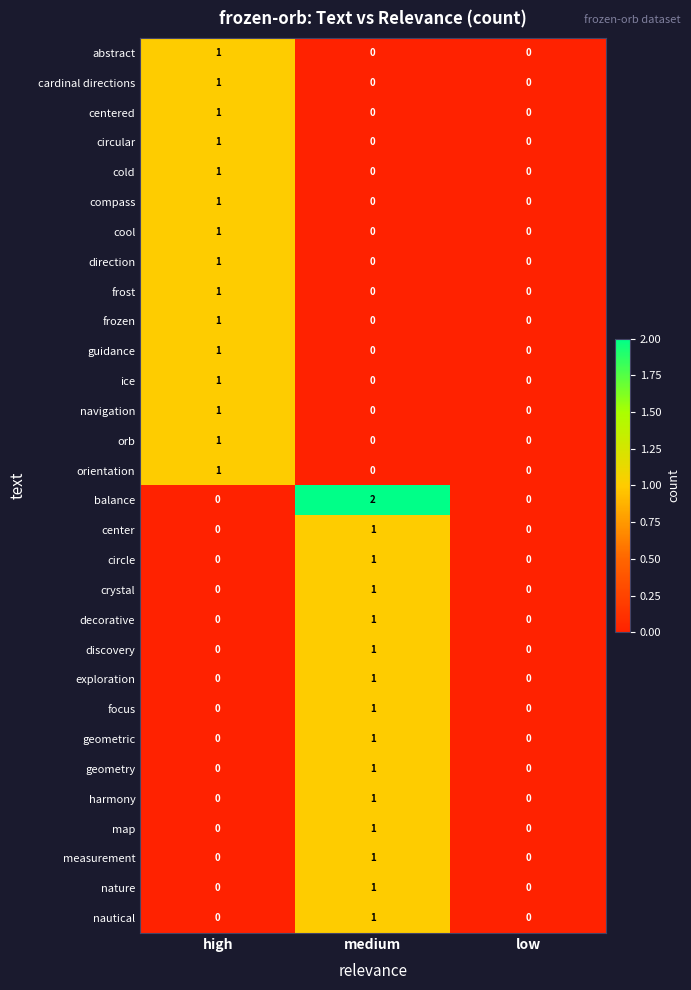

Which series changed the most between high and medium?

balance